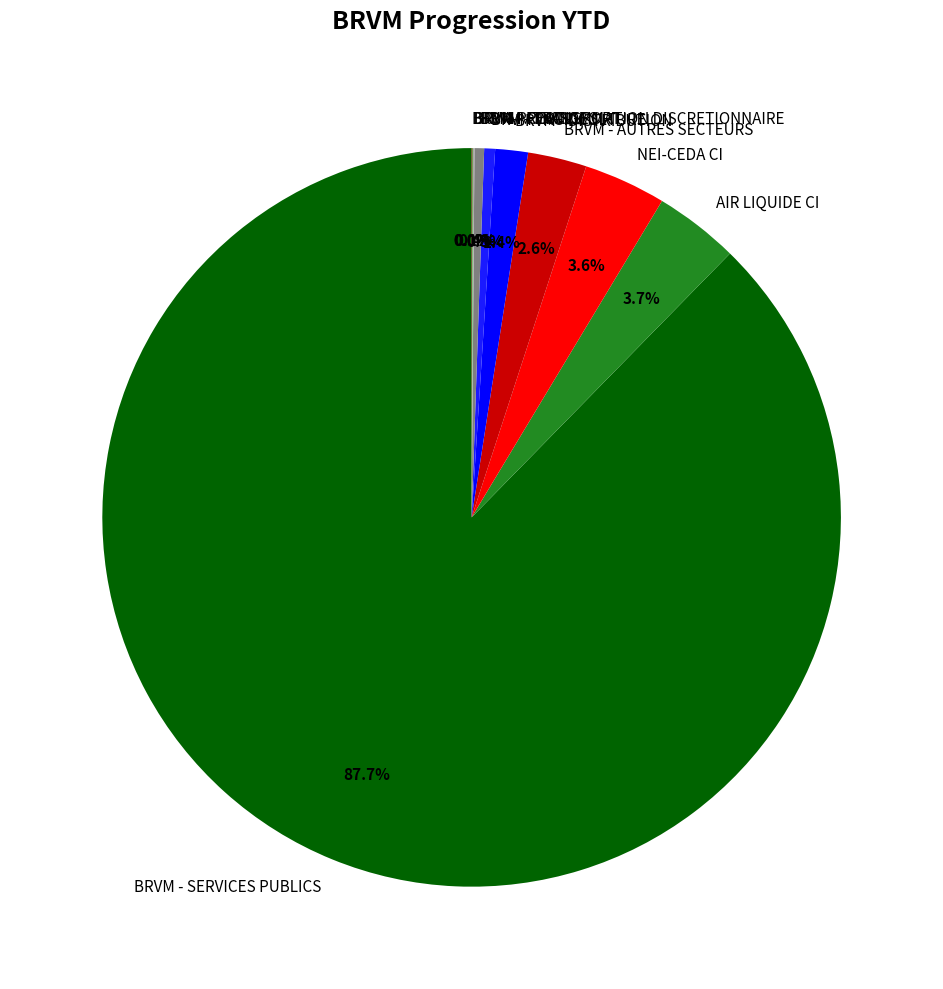

What portion of the pie excludes BRVM - DISTRIBUTION?

98.6%